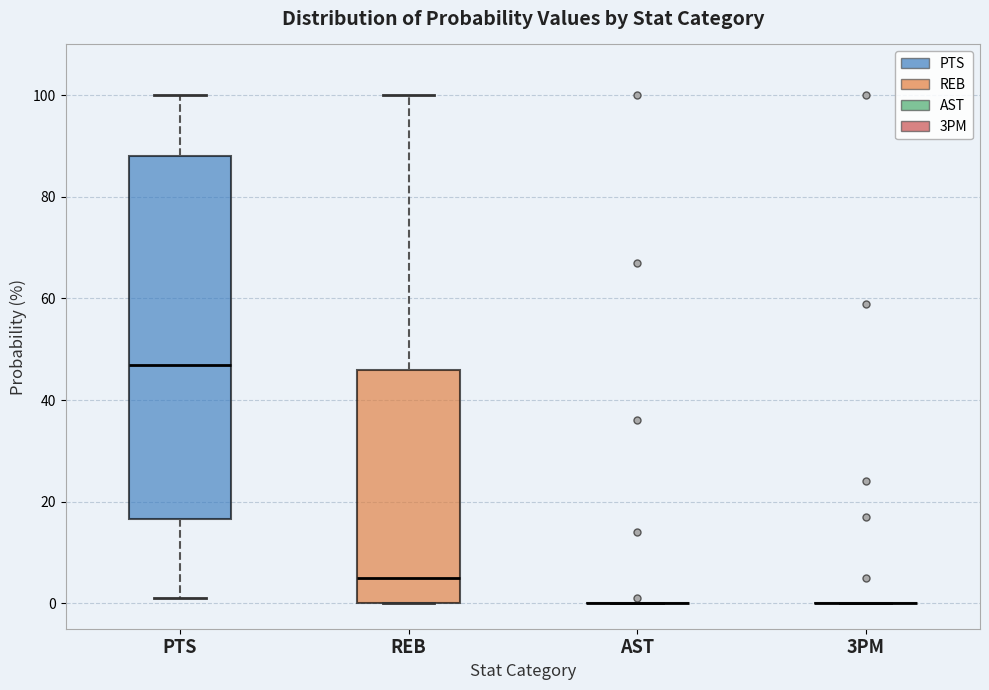

Reading left to right, transcribe this box plot: for each box, give where its median line is, the range the box spans, and where its two whiskers end, as read against the y-axis. The values are not printed on the chart, so give them approximately, as read against the axis.

PTS: median 48, box 16 to 88, whiskers 2 to 100
REB: median 6, box 0 to 46, whiskers 0 to 100
AST: box collapsed to a line at 0, whiskers 0 to 0
3PM: box collapsed to a line at 0, whiskers 0 to 0